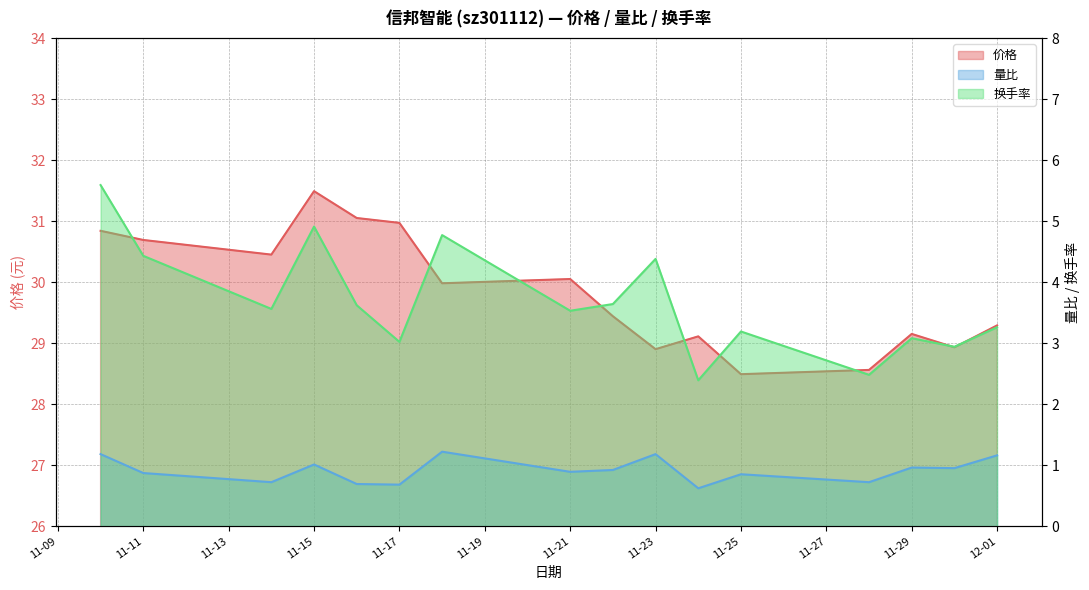

Reading left to right, extract all data points from this chart.

价格: 30.8	30.7	30.4	31.5	31.1	31.0	30.0	30.1	29.4	28.9	29.1	28.5	28.6	29.1	28.9	29.3
量比: 1.2	0.9	0.7	1.0	0.7	0.7	1.2	0.9	0.9	1.2	0.6	0.8	0.7	1.0	0.9	1.2
换手率: 5.6	4.4	3.6	4.9	3.6	3.0	4.8	3.5	3.6	4.4	2.4	3.2	2.5	3.1	2.9	3.3